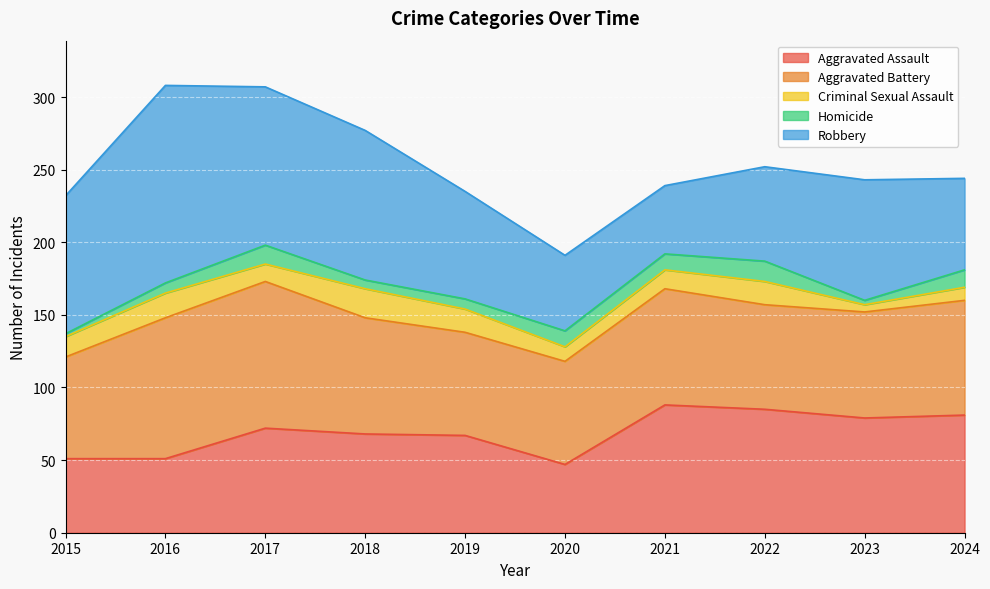

What is the value of the Criminal Sexual Assault point at the 1st from the left?

14